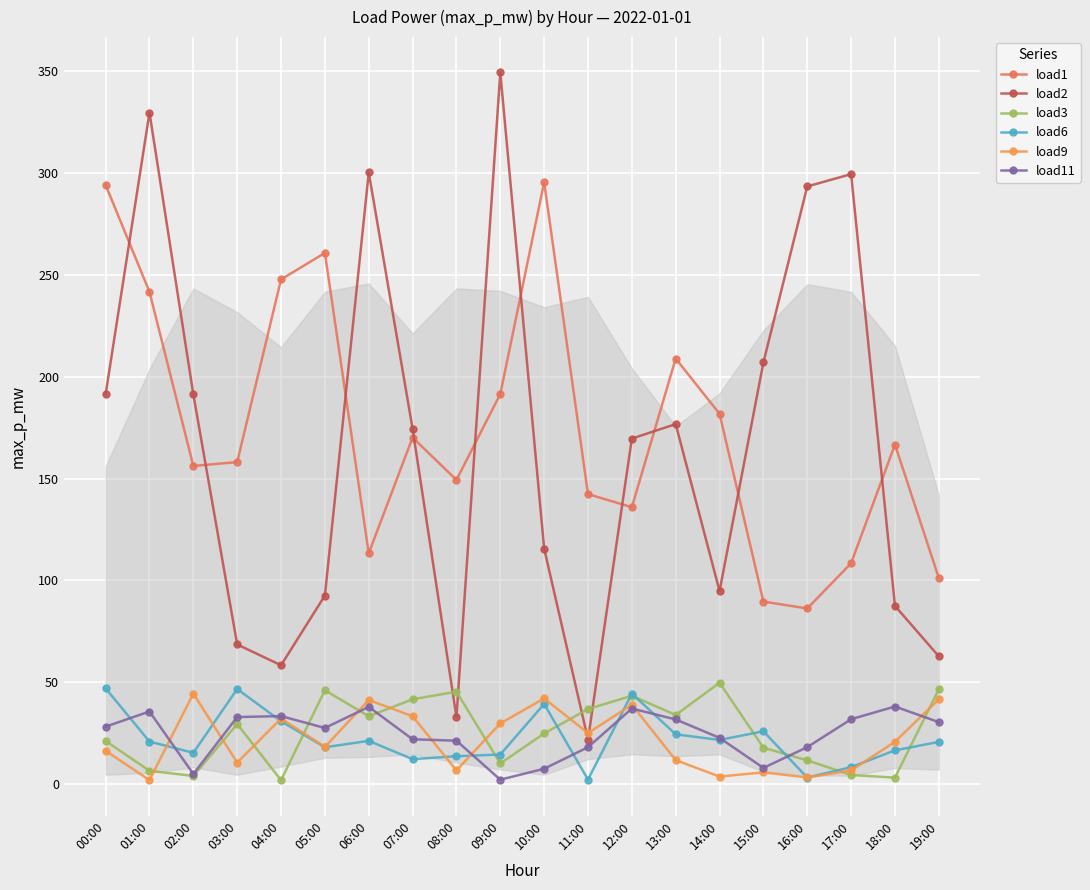

True or false: load9 has more than 1 points higher than both neighbors.

True